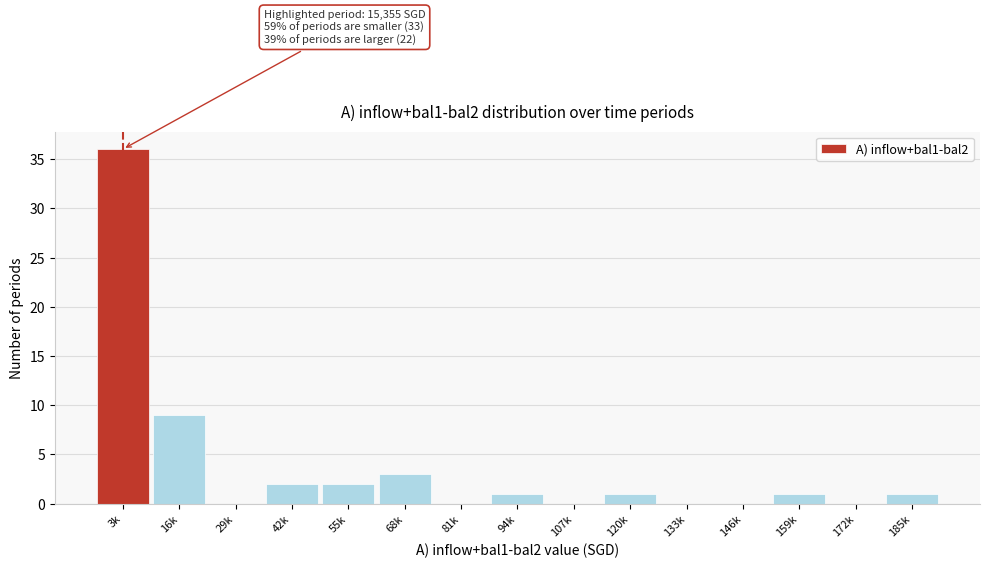

Reading left to right, what are all the values shown in this chart?

3k=36	16k=9	29k=0	42k=2	55k=2	68k=3	81k=0	94k=1	107k=0	120k=1	133k=0	146k=0	159k=1	172k=0	185k=1